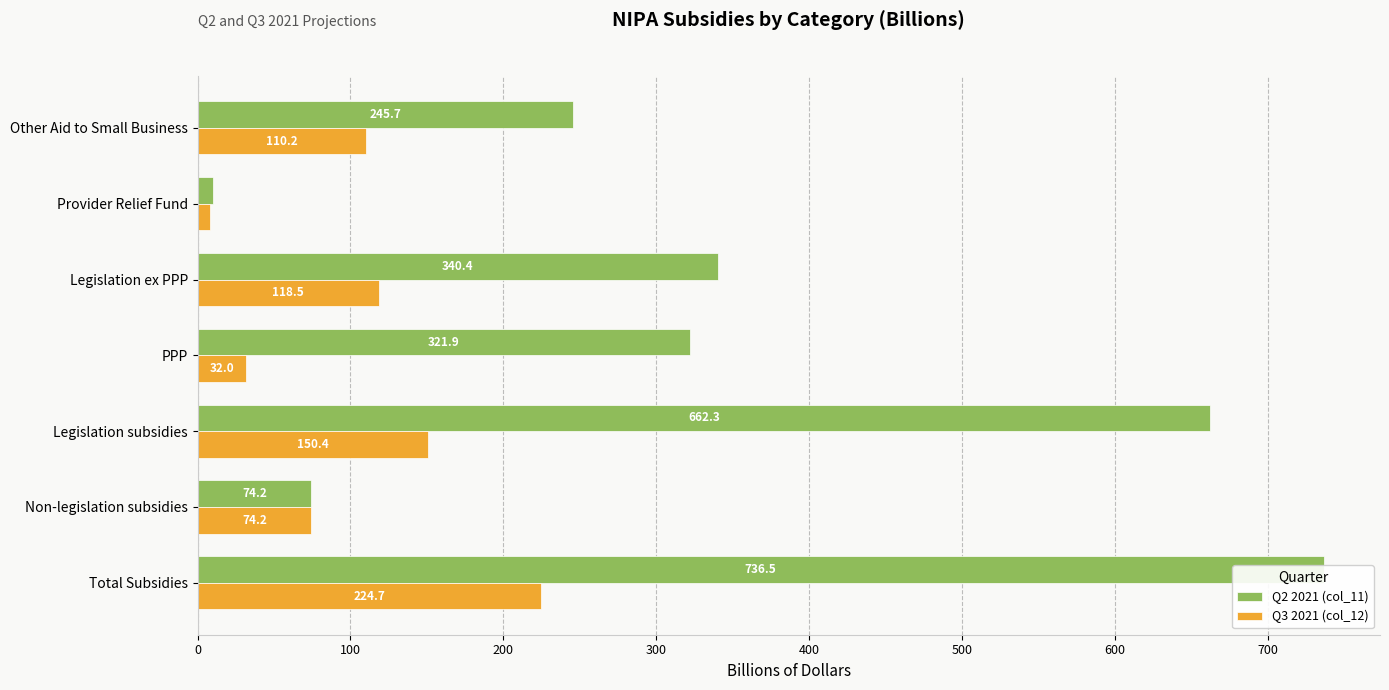

What is the difference between the second highest and second lowest values in the Q3 2021 (col_12) series?

118.5